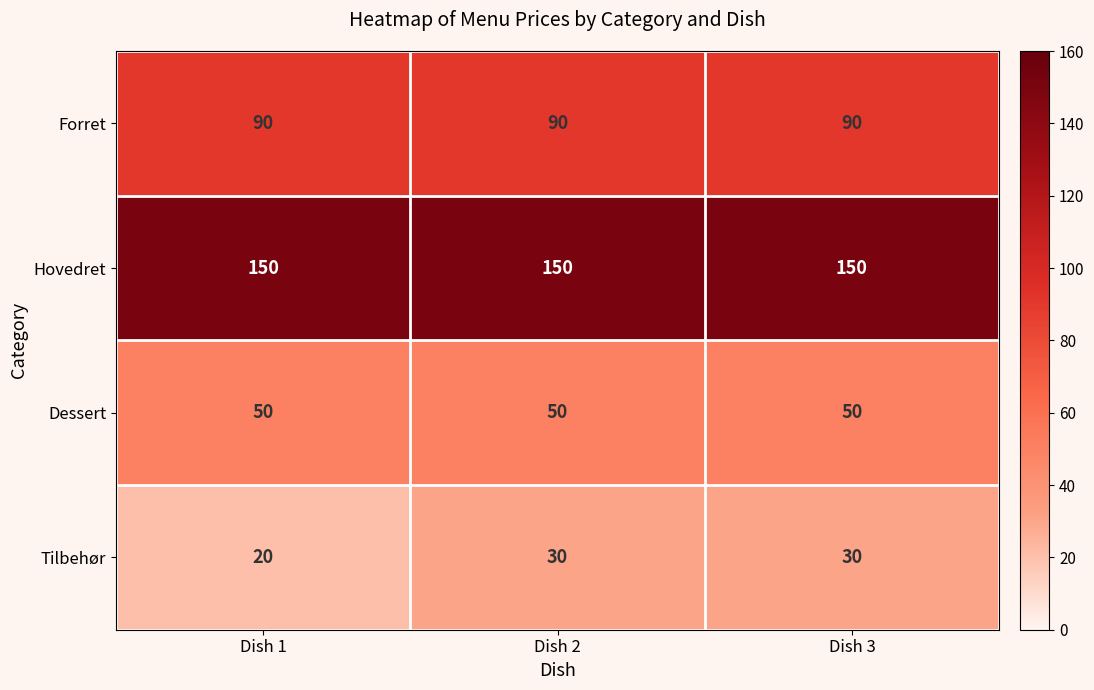

What is the difference between the highest and lowest values at Dish 2?

120